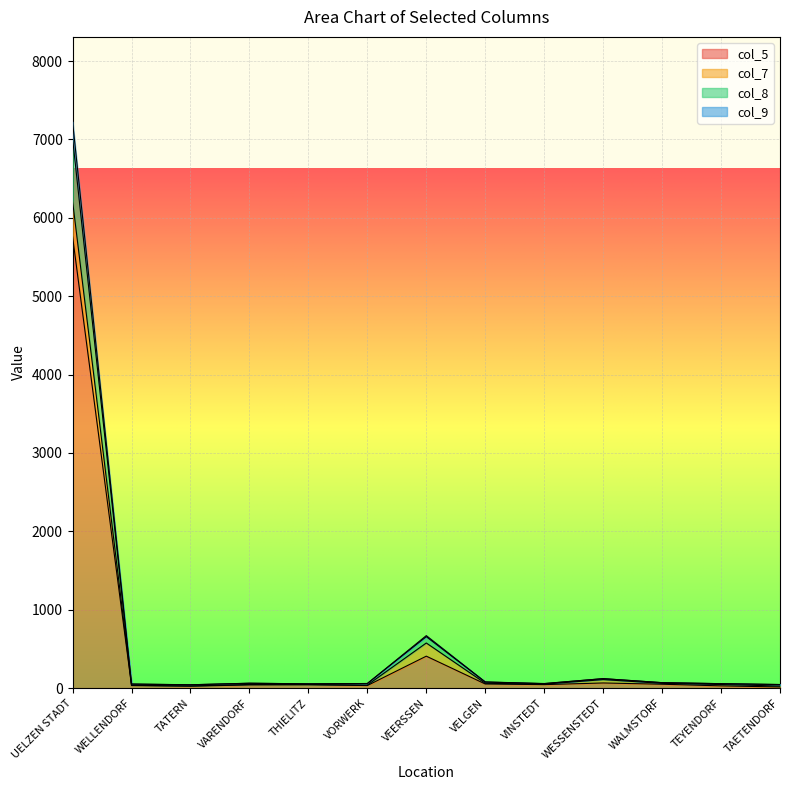

Which category has the highest value in the col_5 series?

UELZEN STADT